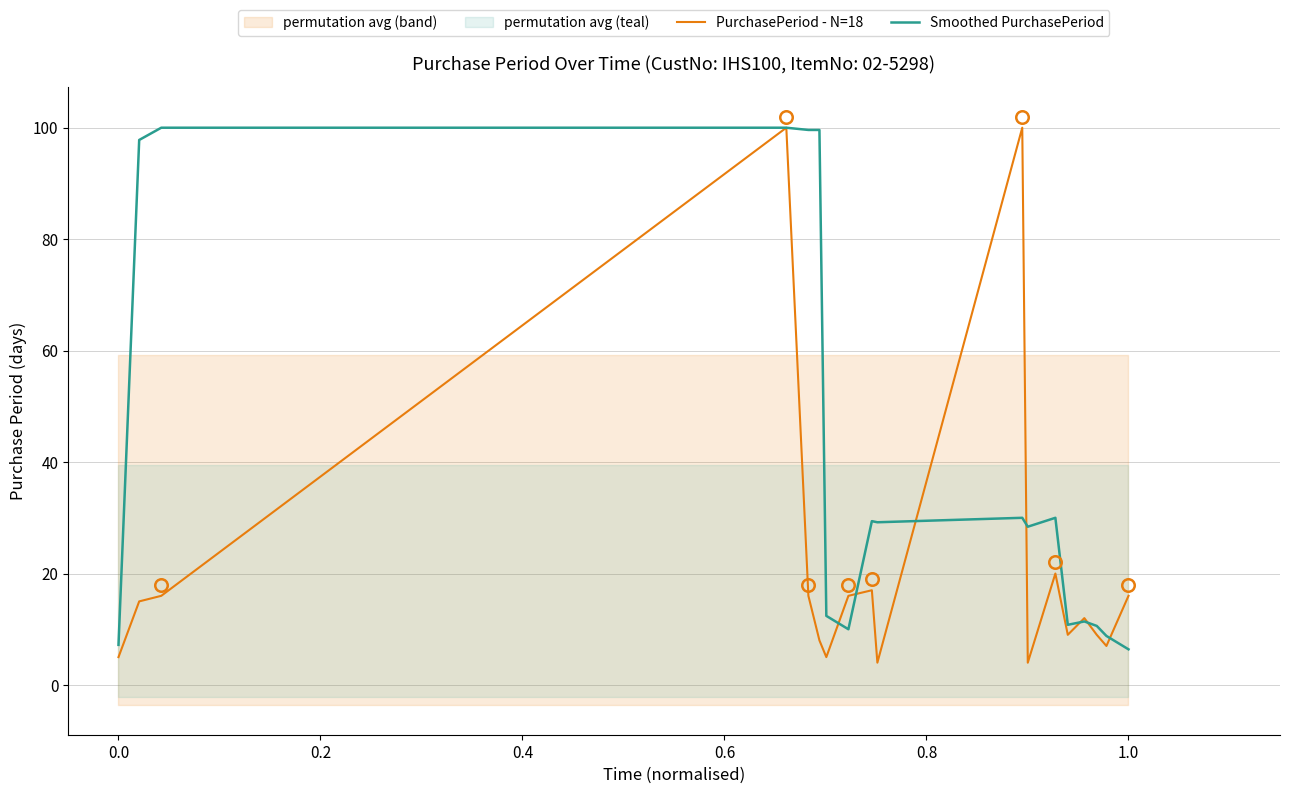

What is the highest value of the Smoothed PurchasePeriod series?

100.0